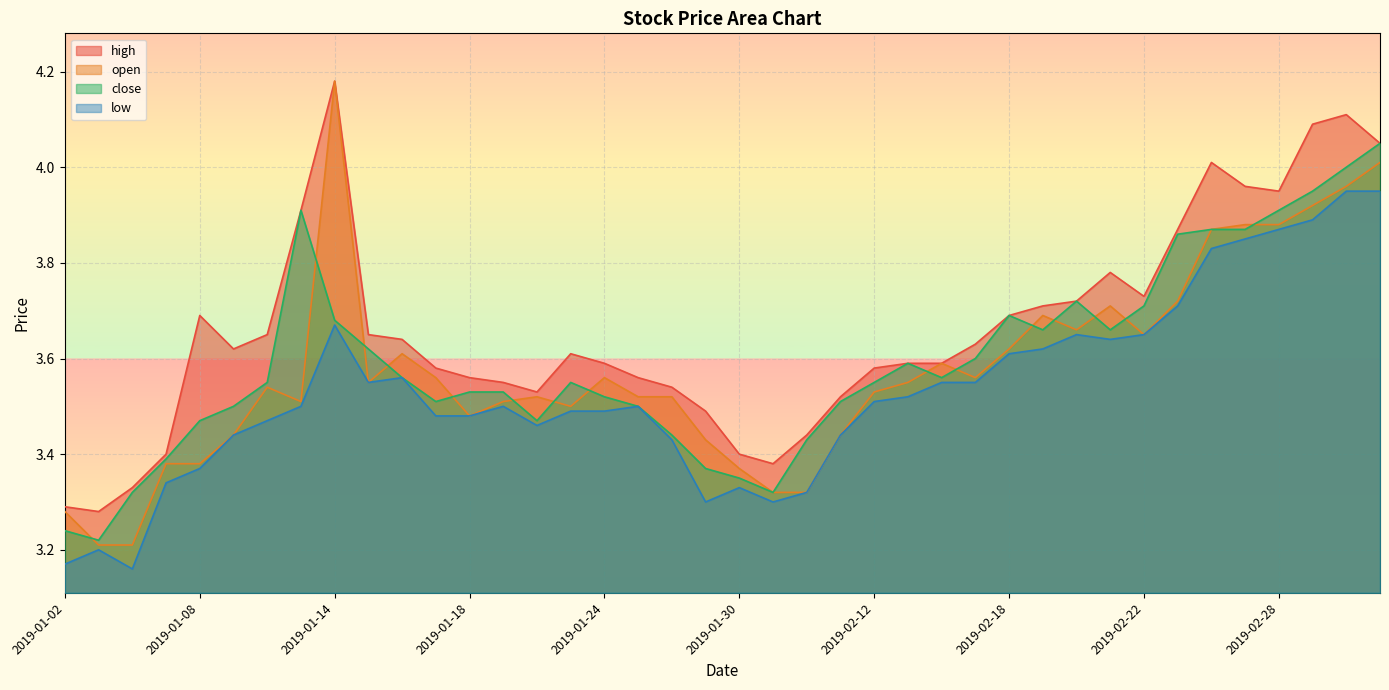

What is the average value of the low series?

3.5